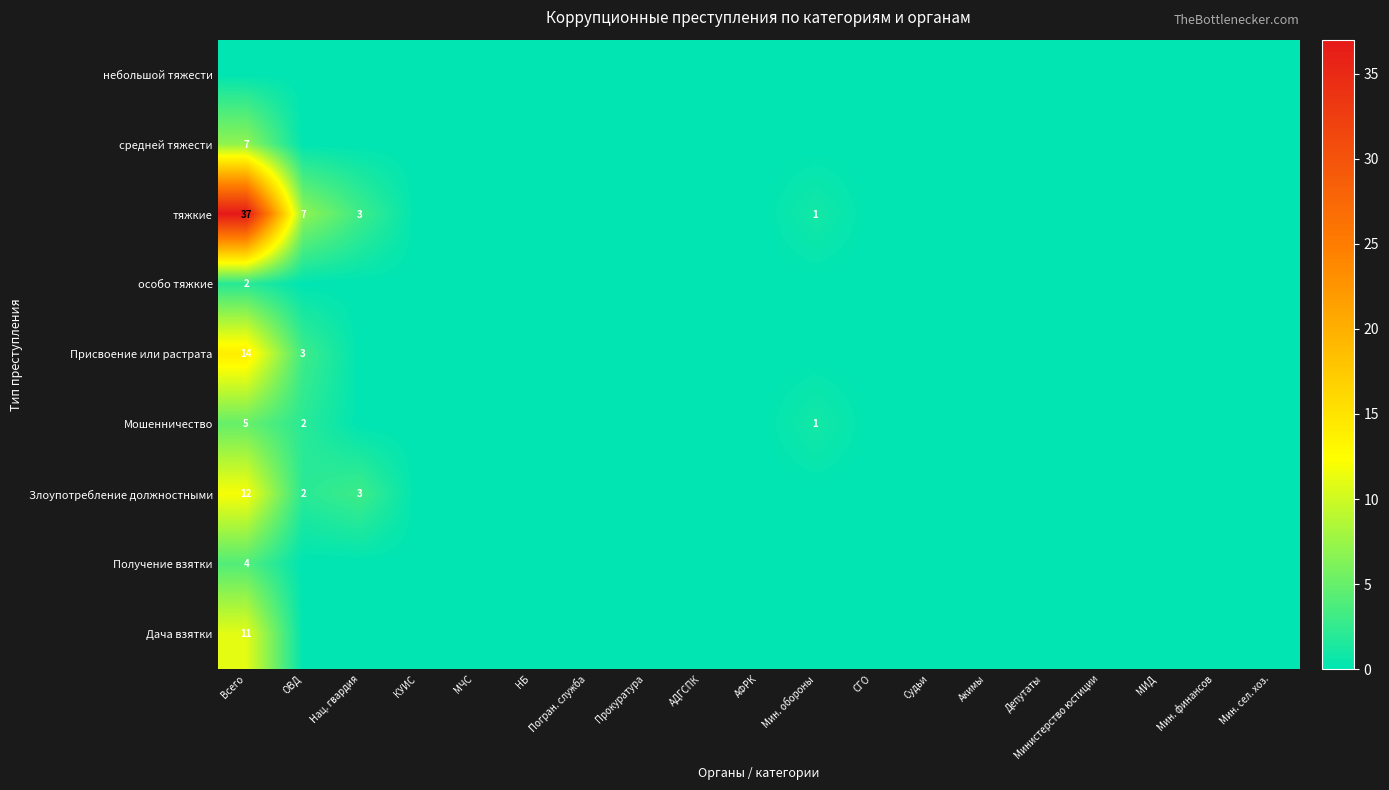

The тяжкие series shows 7 at ОВД. True or false?

True